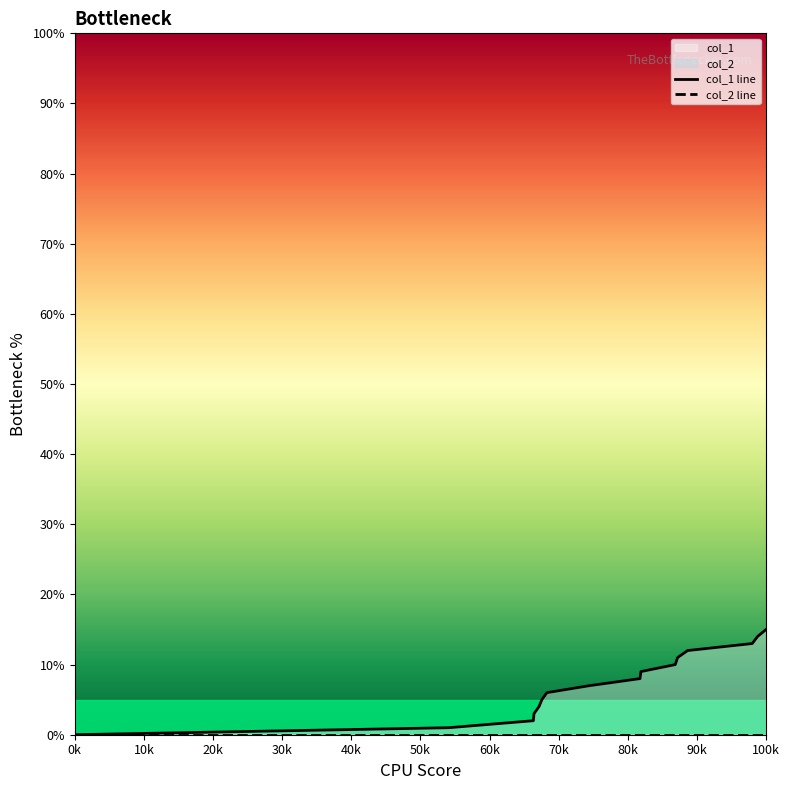

List the series in order of their overall mean, highest first.

col_1 line, col_2 line